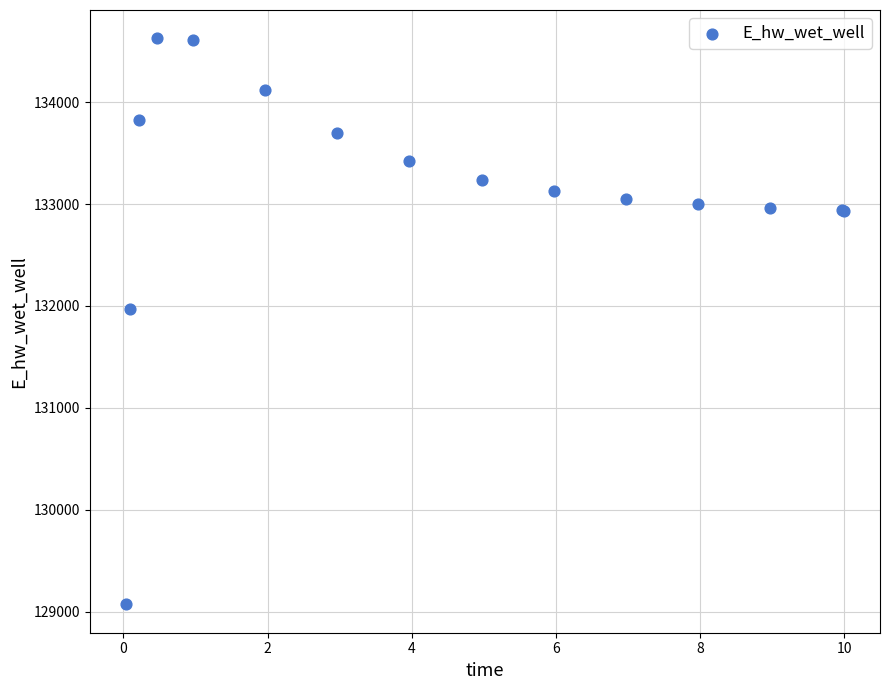

What Y value in the scatter plot is closest to 131849?

131969.9